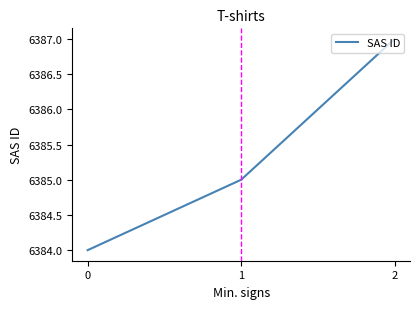

Where is the data nearest to the value 6385?

1